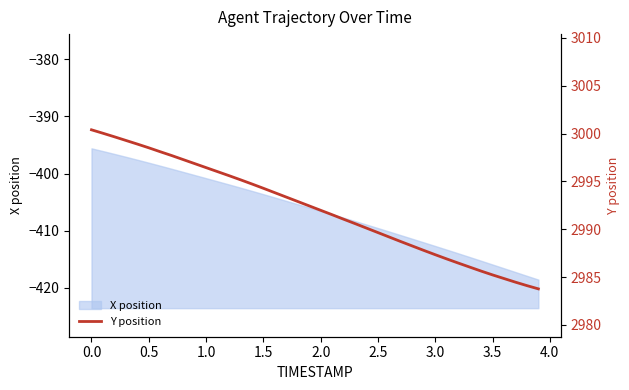

How many values are below 2992?

20